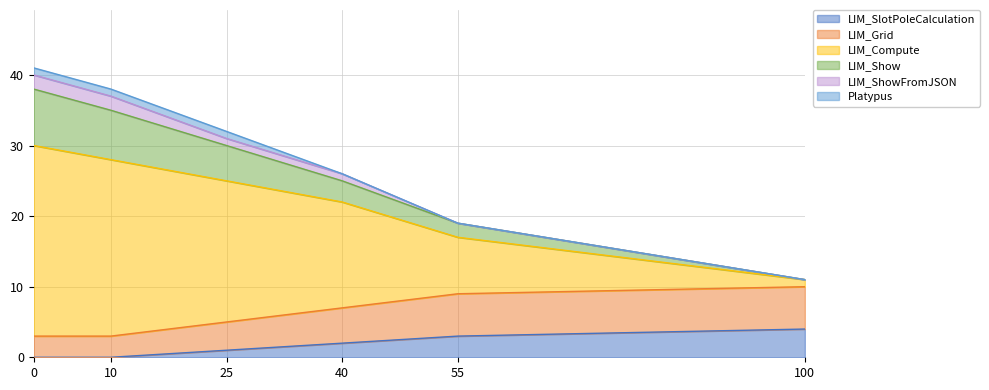

True or false: LIM_SlotPoleCalculation has more than 1 interior local peaks.

False